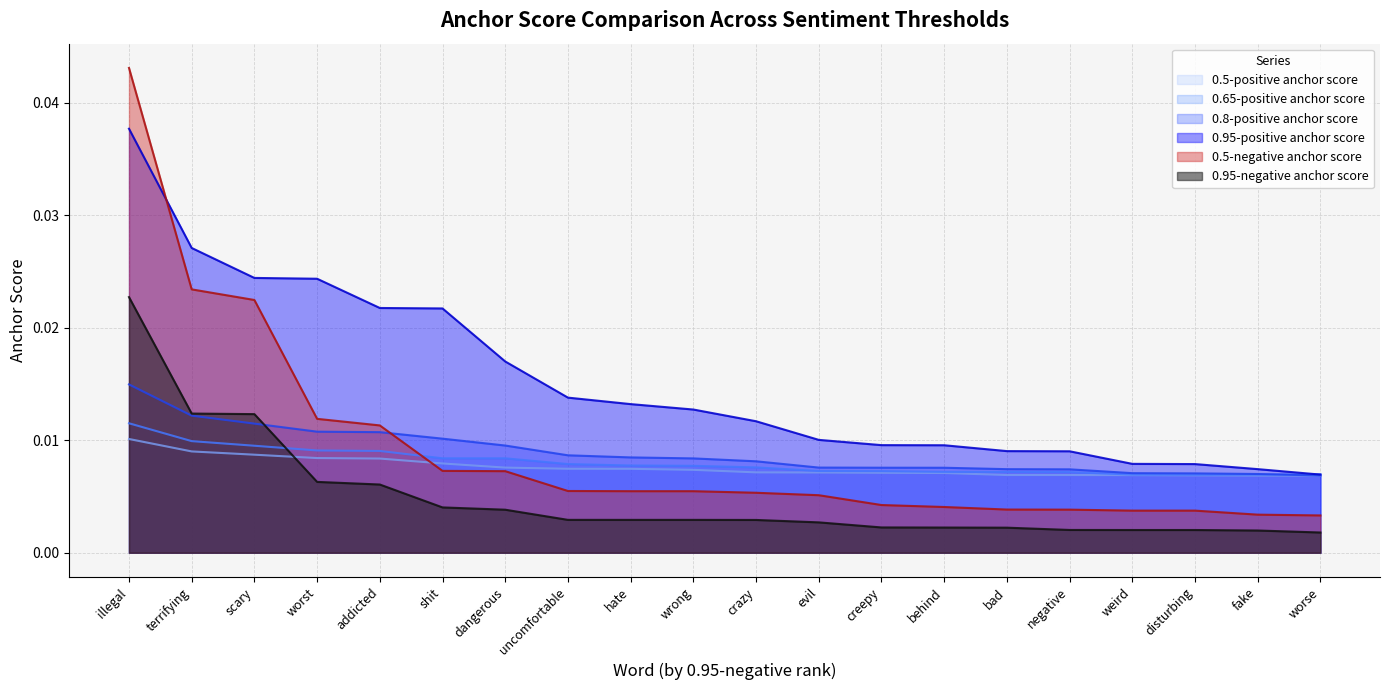

Which series has the widest spread of values?

0.5-negative anchor score